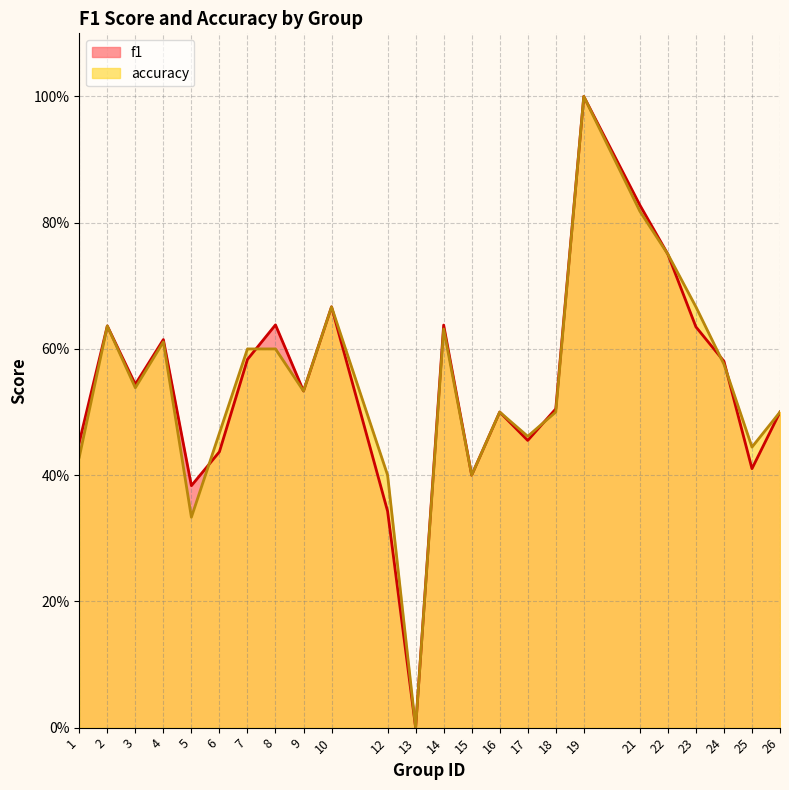

True or false: f1 has a value of 0.7 at 17.

False